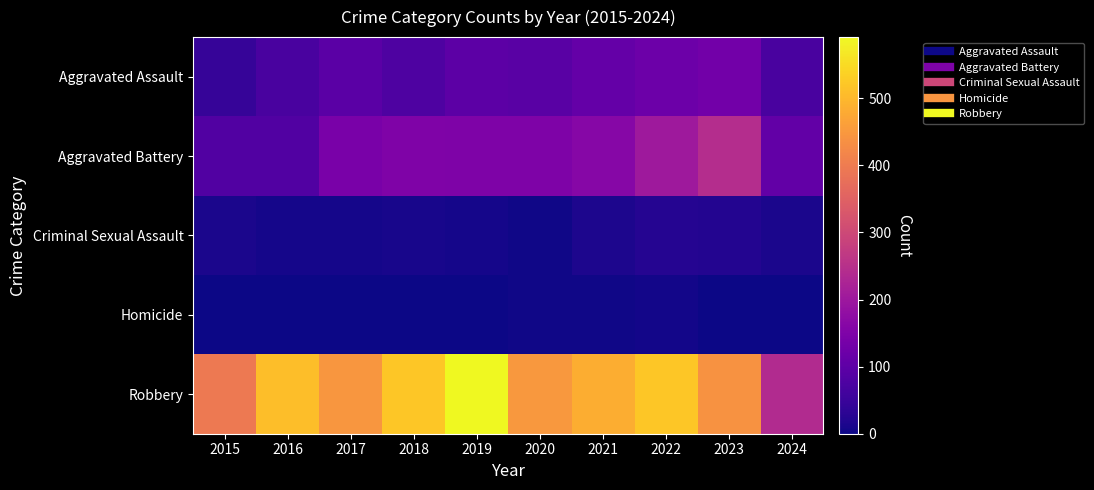

At which category is the sum across all series the highest?

2022